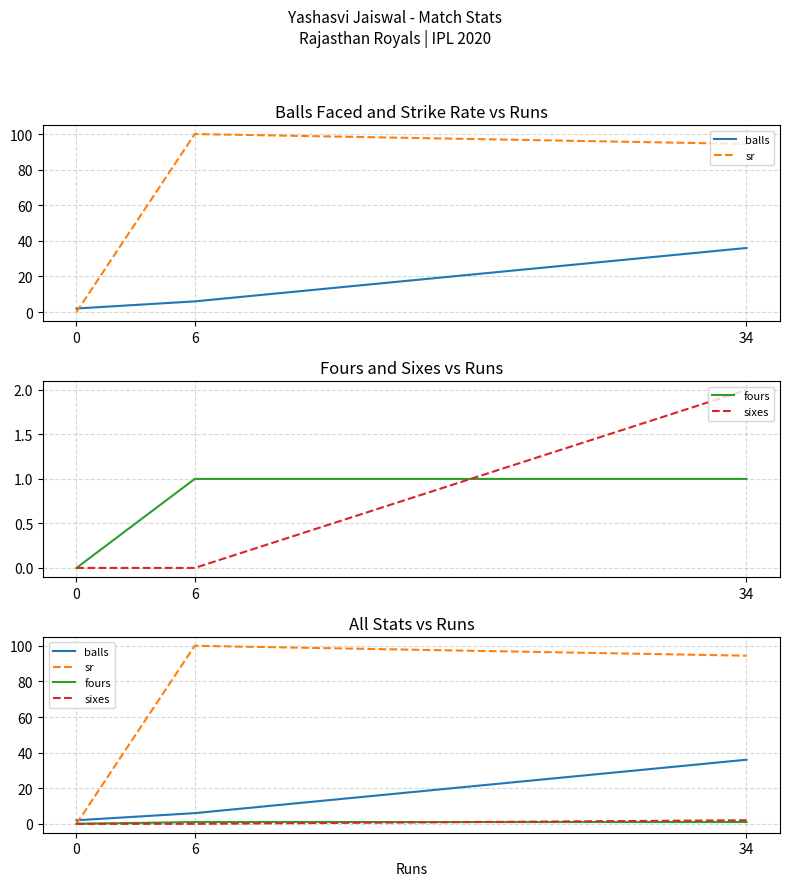

What is the total value across all series at 0?

2.0